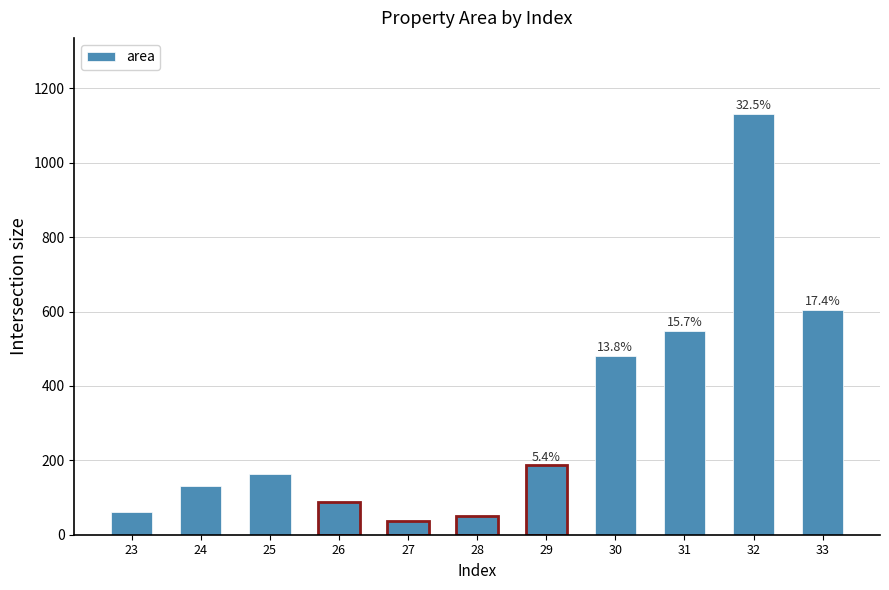

Where does the data first go above 163?

25